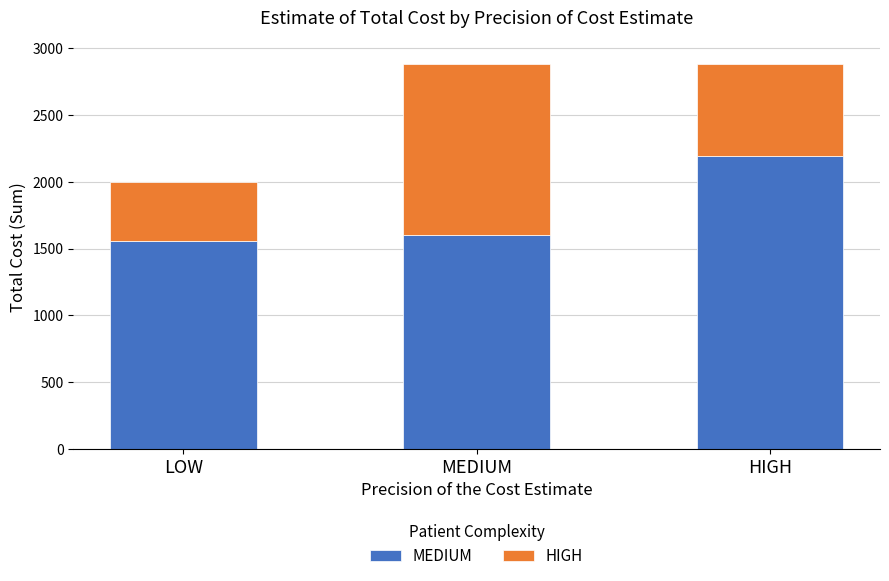

Reading left to right, list the values for the MEDIUM series.

1555	1602	2197